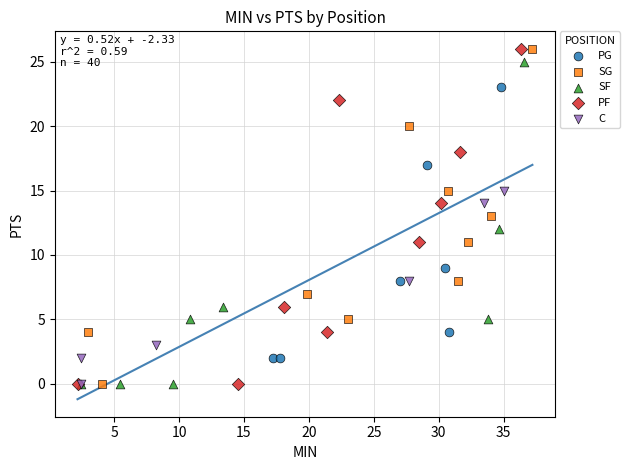

What are all the series names shown in the legend?

PG, SG, SF, PF, C